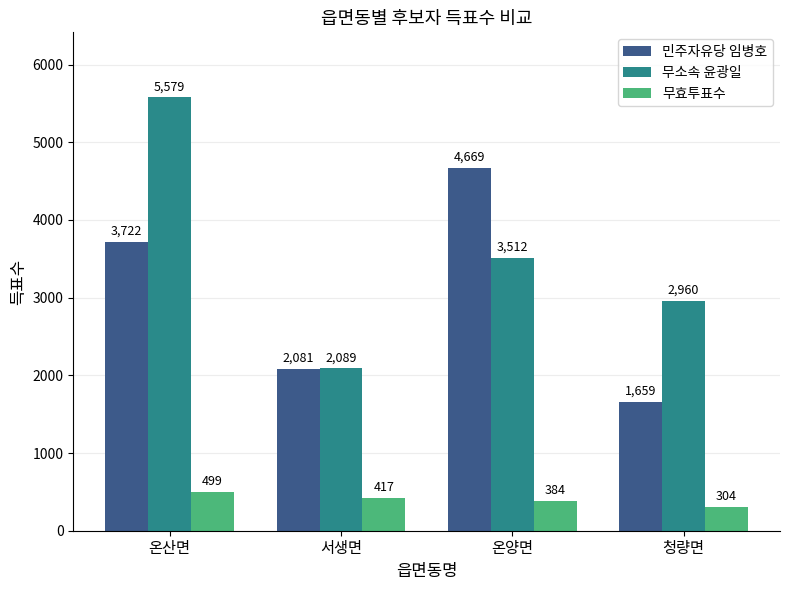

At which label is 무효투표수 closest to 401?

서생면